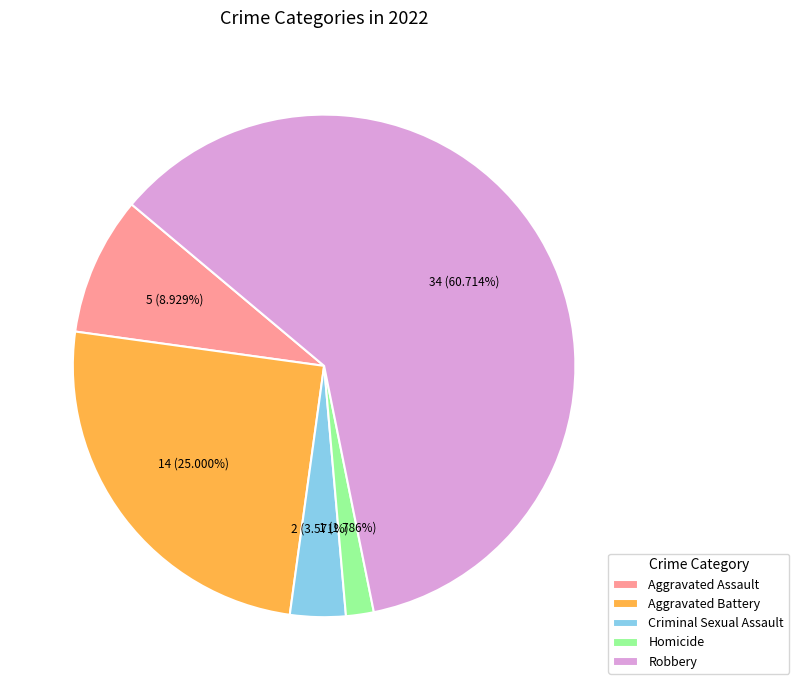

Which has a higher value, Aggravated Battery or Robbery?

Robbery